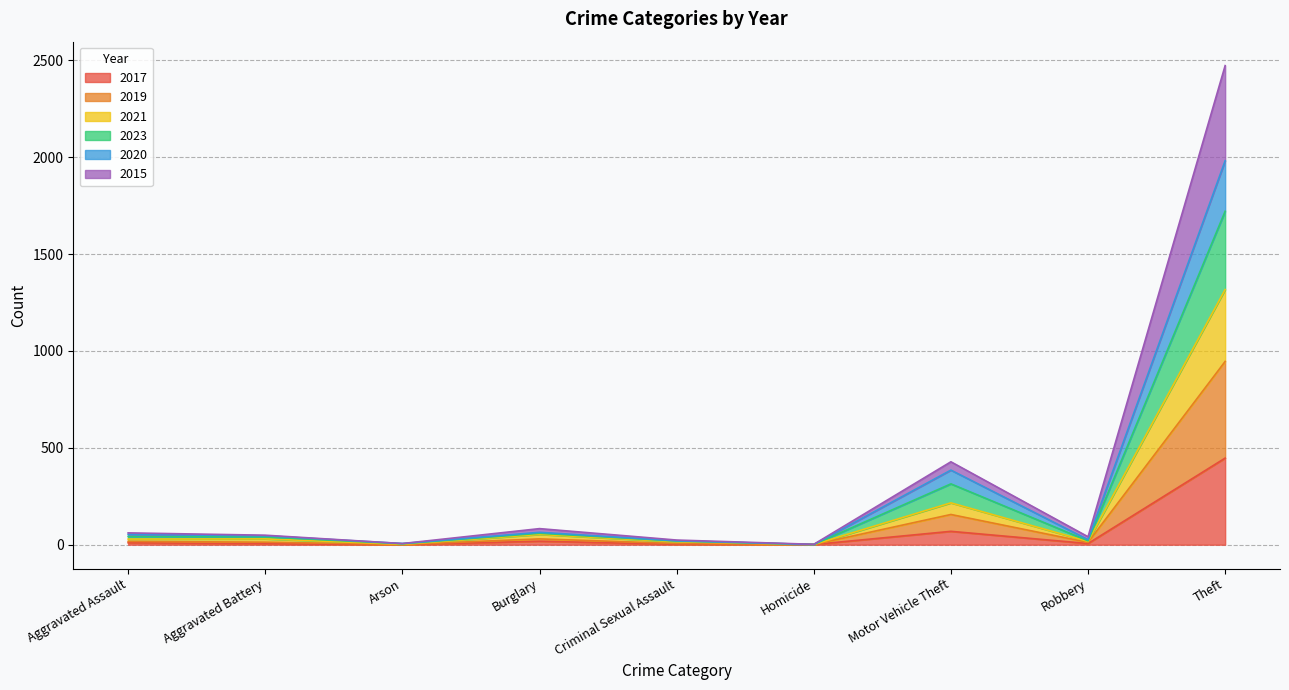

Rank the series at Homicide from lowest to highest value.

2017, 2021, 2023, 2020, 2015, 2019